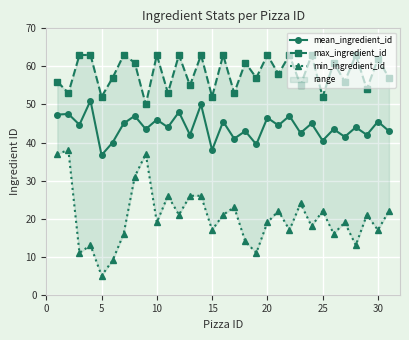

How many interior local valleys does the mean_ingredient_id series have?

13